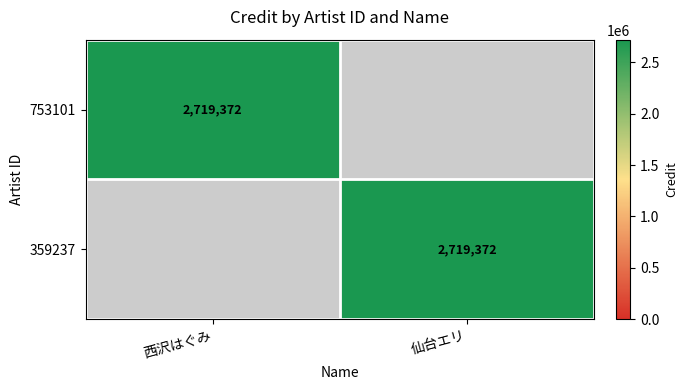

The 359237 series shows 4097778 at 仙台エリ. True or false?

False